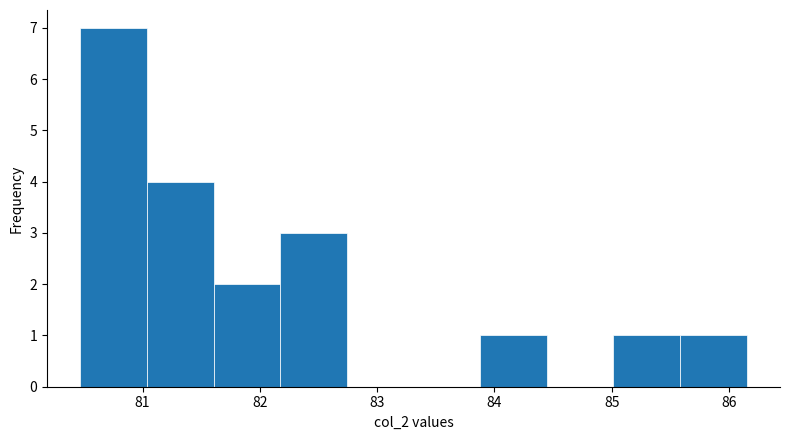

Reading left to right, transcribe this chart: for each bar, give the range it covers on the x-axis and its height. Neither the bar edges nor the heights are printed on the chart, so give them approximately, as read against the axes.

80.5 to 81.0: 7
81.0 to 81.6: 4
81.6 to 82.2: 2
82.2 to 82.7: 3
82.7 to 83.3: 0
83.3 to 83.9: 0
83.9 to 84.4: 1
84.4 to 85.0: 0
85.0 to 85.6: 1
85.6 to 86.2: 1